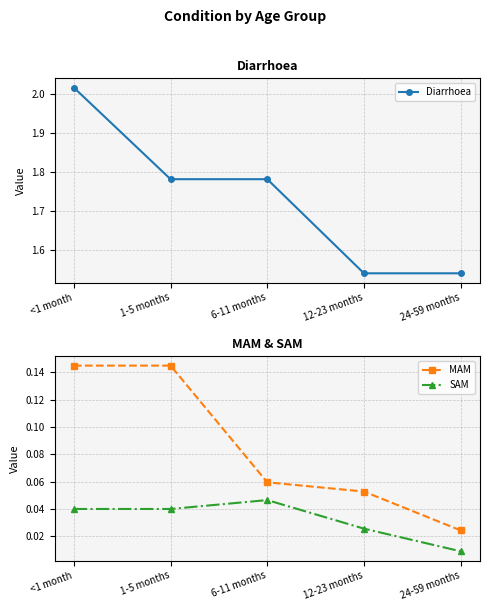

Is it true that MAM equals 0.1 at 12-23 months?

False